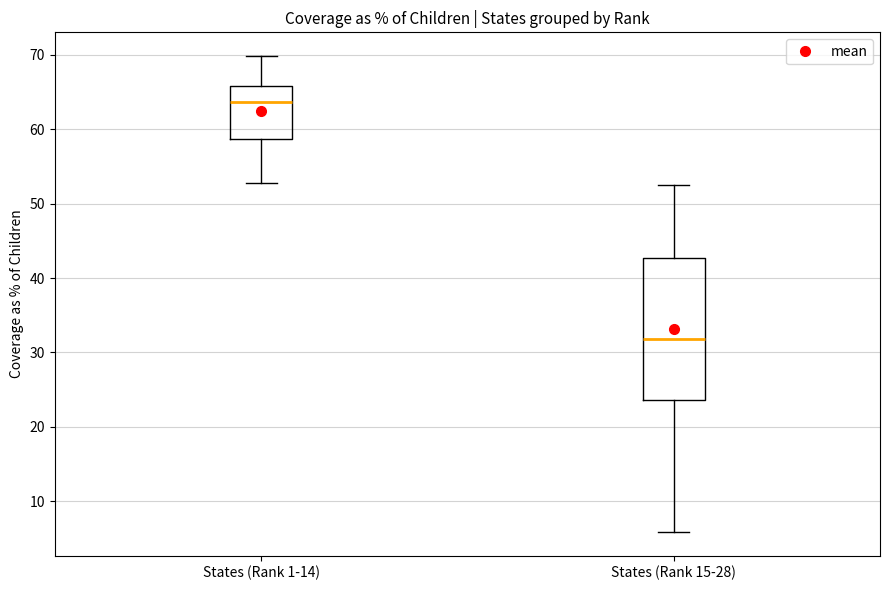

Where does the median line of the box for States (Rank 15-28) sit on the y-axis? The values are not printed on the chart, so give them approximately, as read against the axis.

32